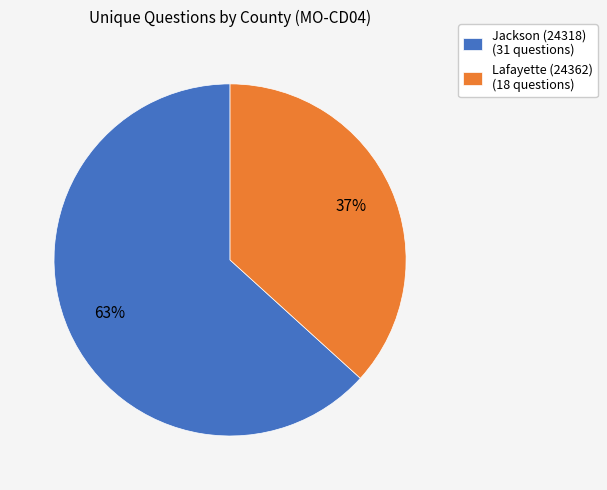

To the nearest percent, what is the combined percentage of Jackson (24318) (31 questions) and Lafayette (24362) (18 questions)?

100%